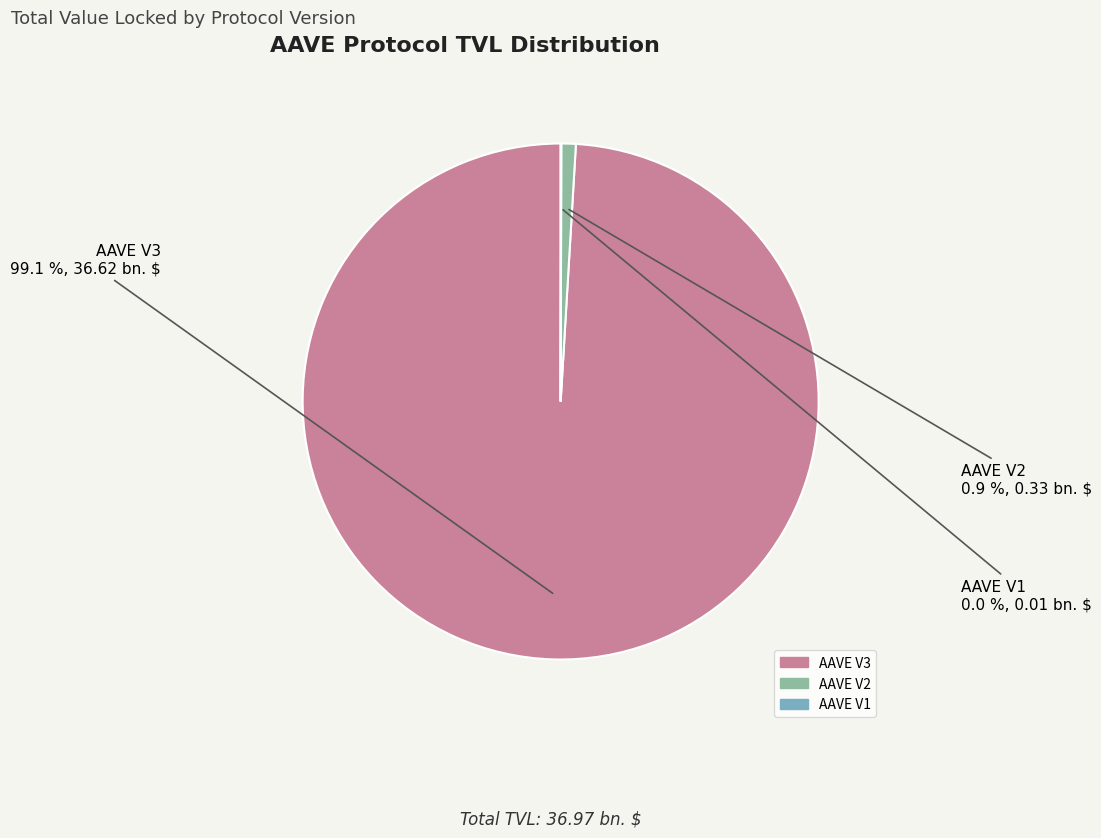

Is it true that AAVE V3 is 99% of the pie?

True